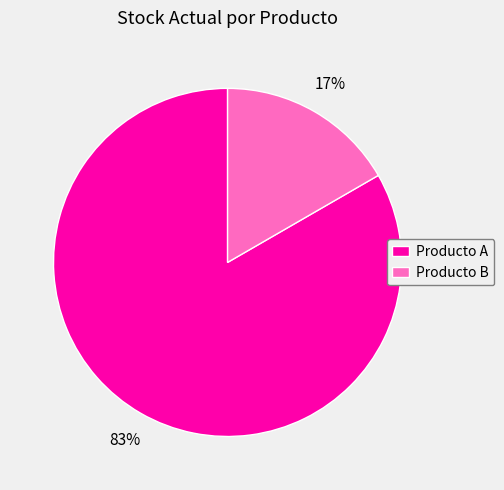

Is the sum of Producto A and Producto B greater than half?

Yes